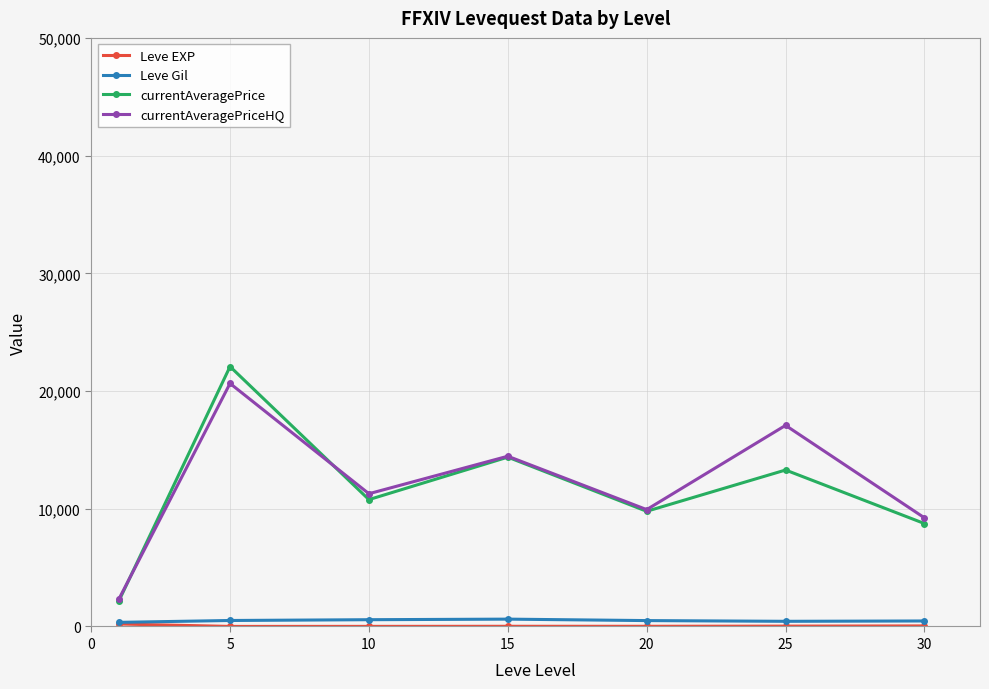

True or false: currentAveragePrice and Leve Gil cross at least once.

False